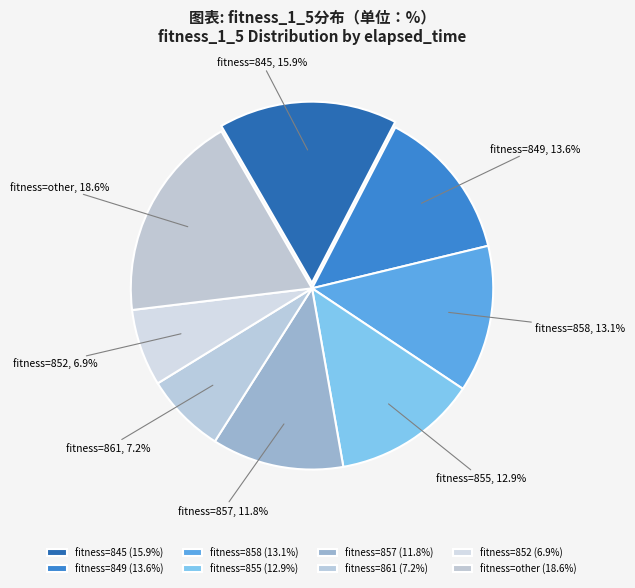

Does any single category account for the majority?

No